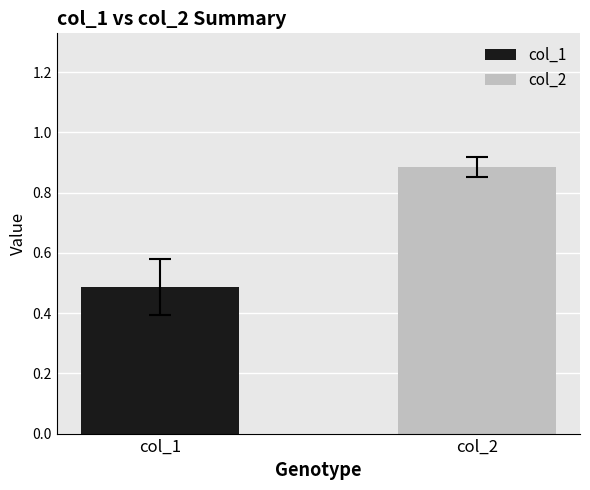

How many distinct data groups are displayed?

2